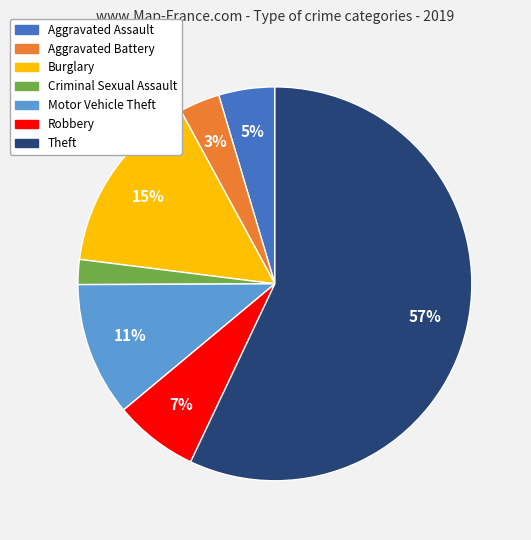

What is the ratio of the value at Criminal Sexual Assault to the value at Aggravated Assault?

0.4